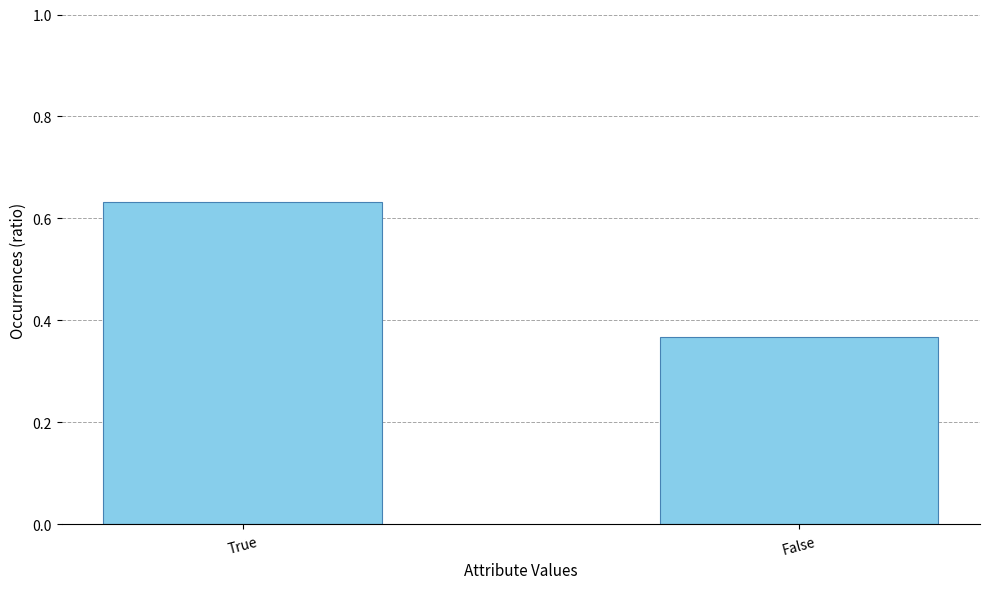

How many values are between 0 and 1?

2